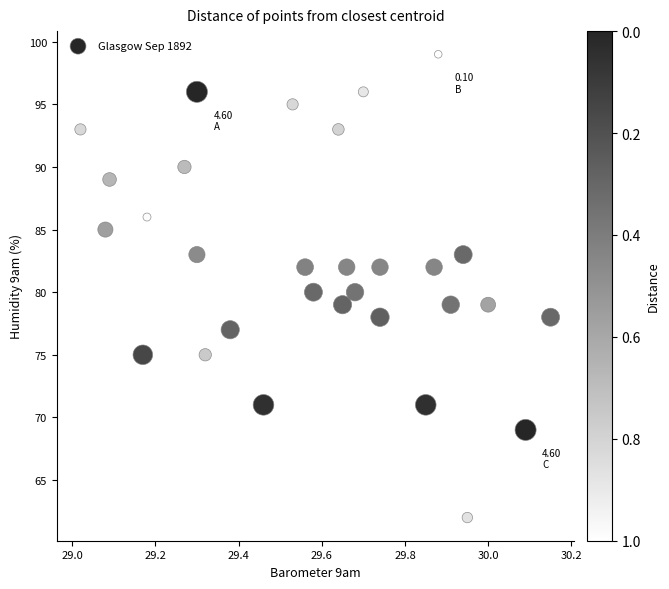

What is the range of Y values (max minus min)?

37